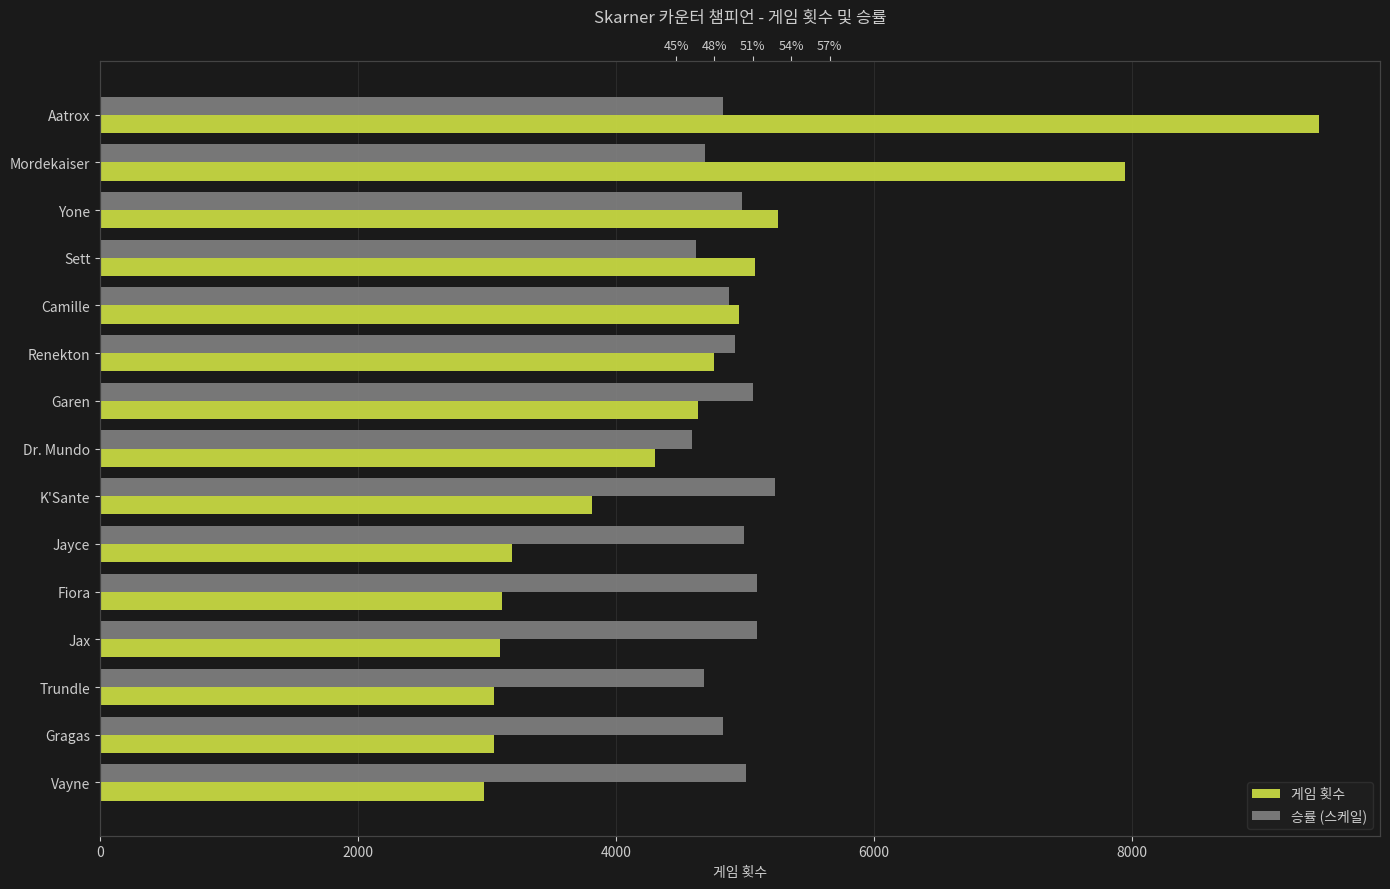

The 게임 횟수 series shows 3190.0 at Jayce. True or false?

True